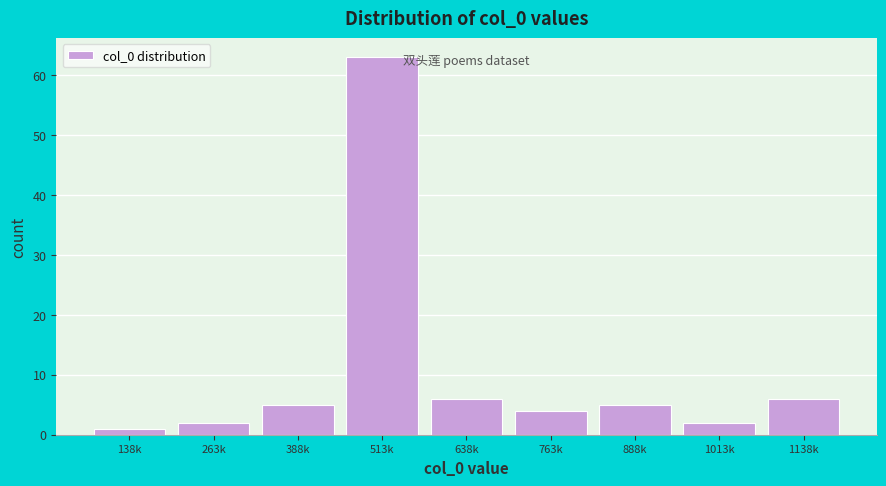

Reading left to right, list all the values displayed in this chart.

138k=1	263k=2	388k=5	513k=63	638k=6	763k=4	888k=5	1013k=2	1138k=6